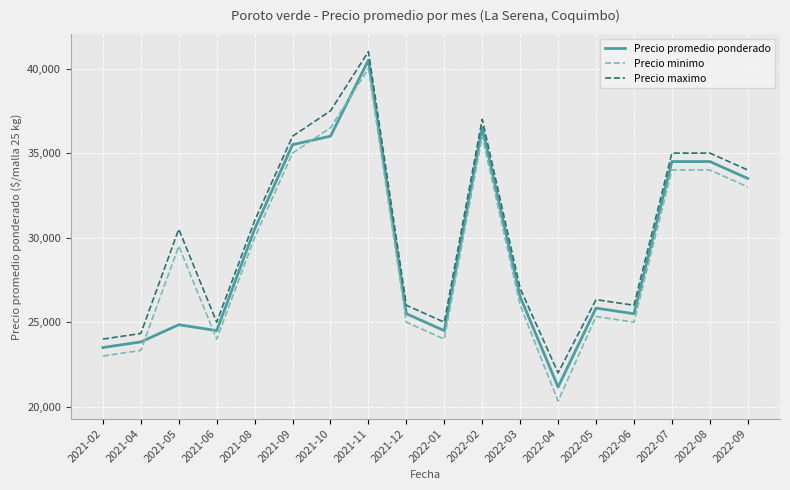

Reading left to right, what are all the values shown in this chart?

Precio promedio ponderado: 23500	23833	24850	24500	30500	35500	36000	40500	25500	24500	36500	26500	21167	25833	25500	34500	34500	33500
Precio minimo: 23000	23333	29500	24000	30000	35000	36500	40000	25000	24000	36000	26000	20333	25333	25000	34000	34000	33000
Precio maximo: 24000	24333	30500	25000	31000	36000	37500	41000	26000	25000	37000	27000	22000	26333	26000	35000	35000	34000